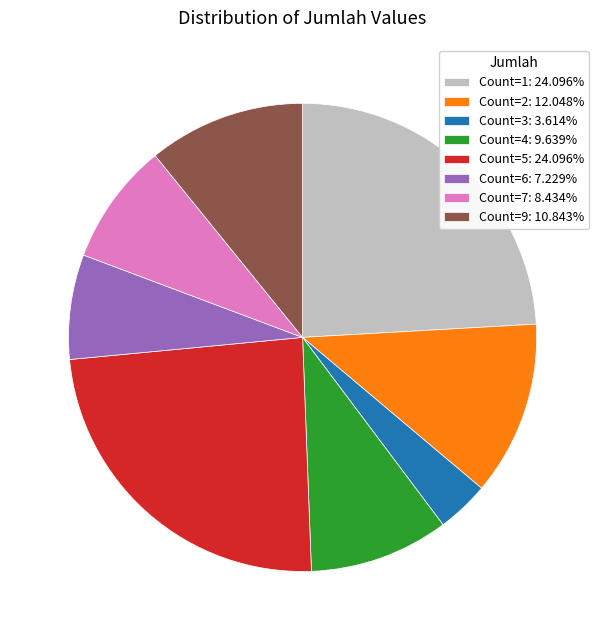

What is the ratio of the value at Count=6: 7.229% to the value at Count=5: 24.096%?

0.3